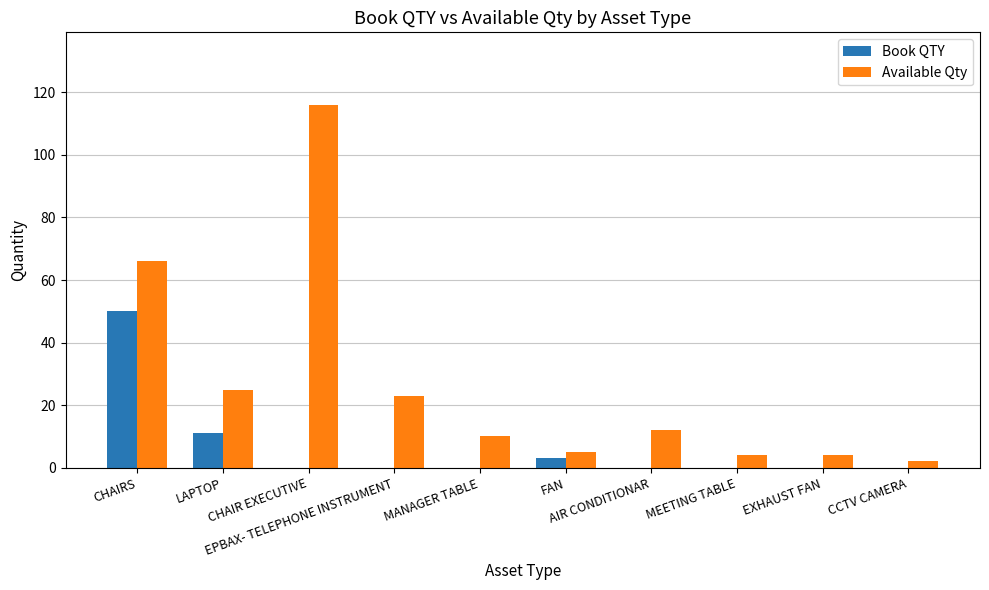

Reading left to right, what are all the values shown in this chart?

Book QTY: CHAIRS=50	LAPTOP=11	CHAIR EXECUTIVE=0	EPBAX- TELEPHONE INSTRUMENT=0	MANAGER TABLE=0	FAN=3	AIR CONDITIONAR=0	MEETING TABLE=0	EXHAUST FAN=0	CCTV CAMERA=0
Available Qty: CHAIRS=66	LAPTOP=25	CHAIR EXECUTIVE=116	EPBAX- TELEPHONE INSTRUMENT=23	MANAGER TABLE=10	FAN=5	AIR CONDITIONAR=12	MEETING TABLE=4	EXHAUST FAN=4	CCTV CAMERA=2